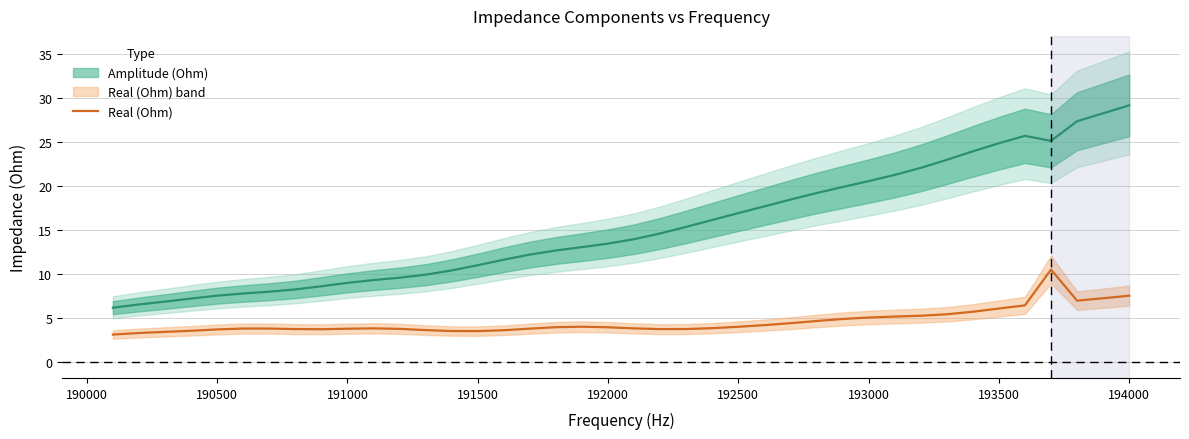

True or false: Real (Ohm) has a value of 3.8 at 191000.

True